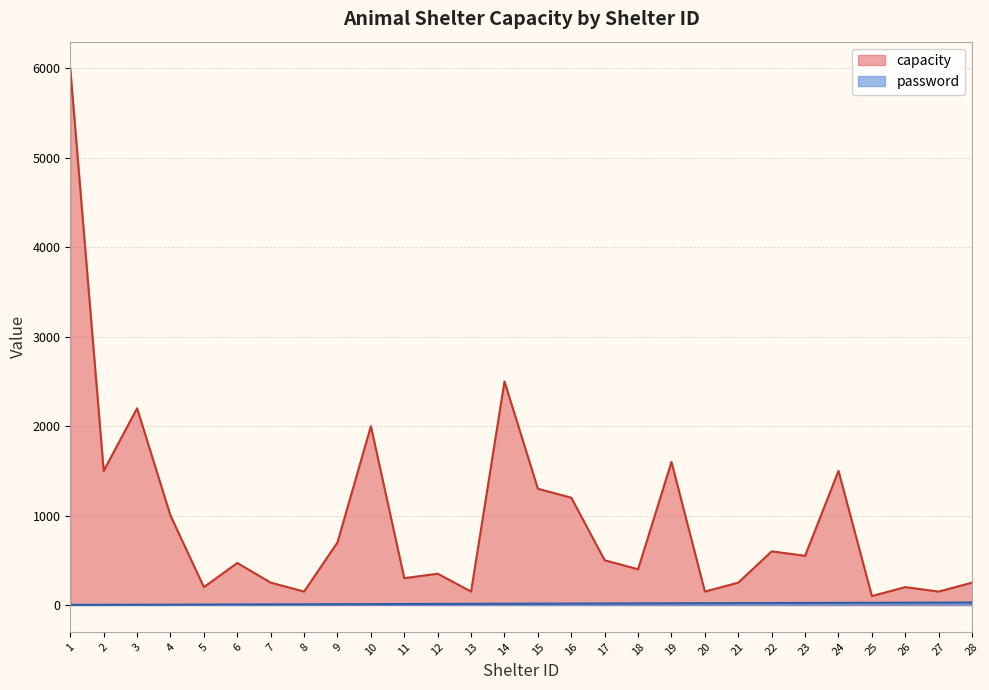

Which category has the lowest value in the password series?

1